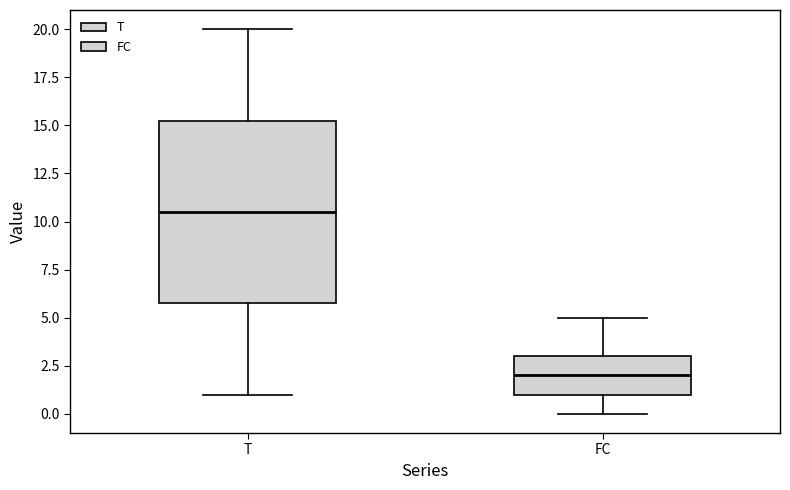

Where is the upper edge of the box for FC on the y-axis? The values are not printed on the chart, so give them approximately, as read against the axis.

3.0